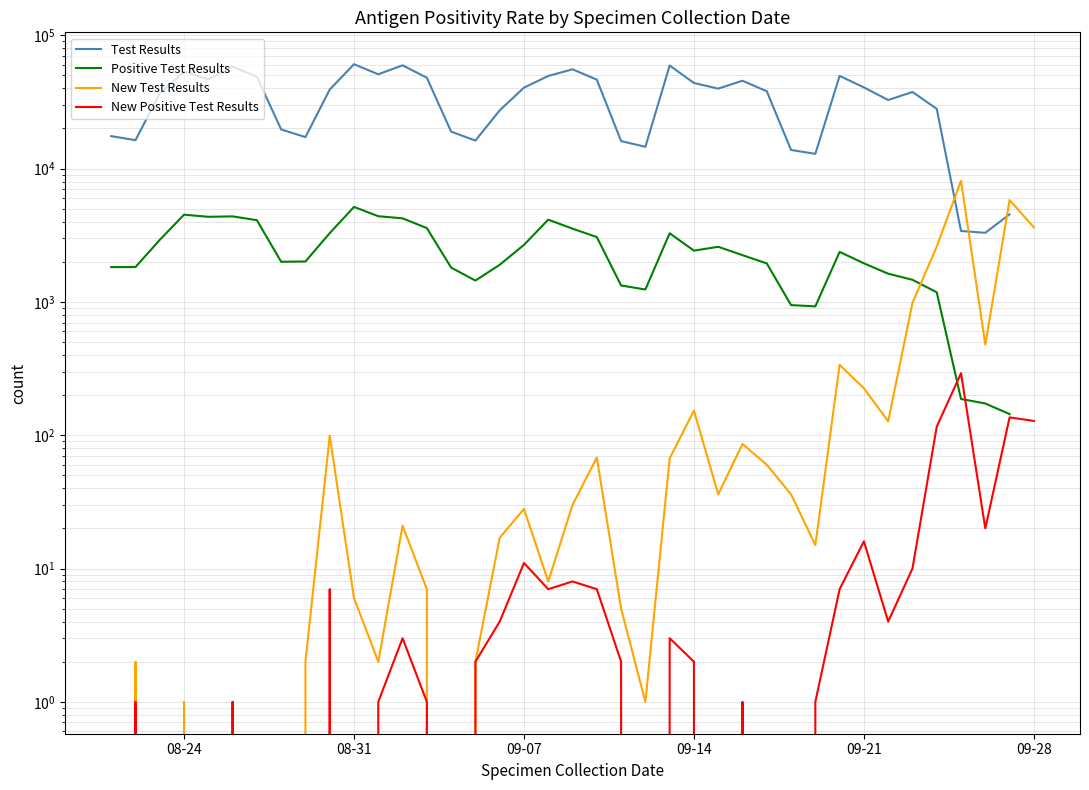

How many values in the Positive Test Results series exceed 2242?

18